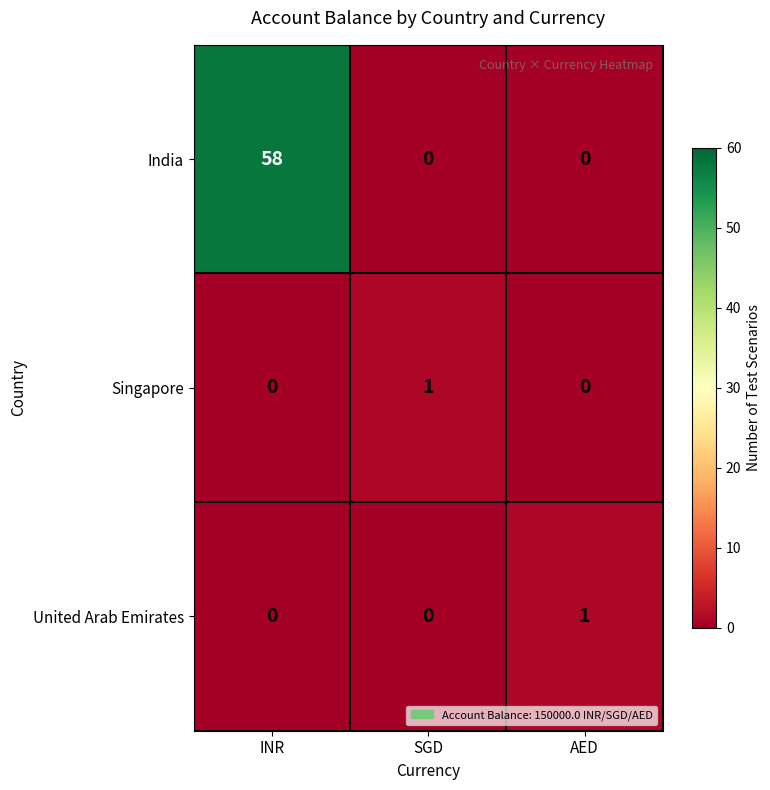

Is the value of Singapore at SGD greater than the value of India at AED?

Yes